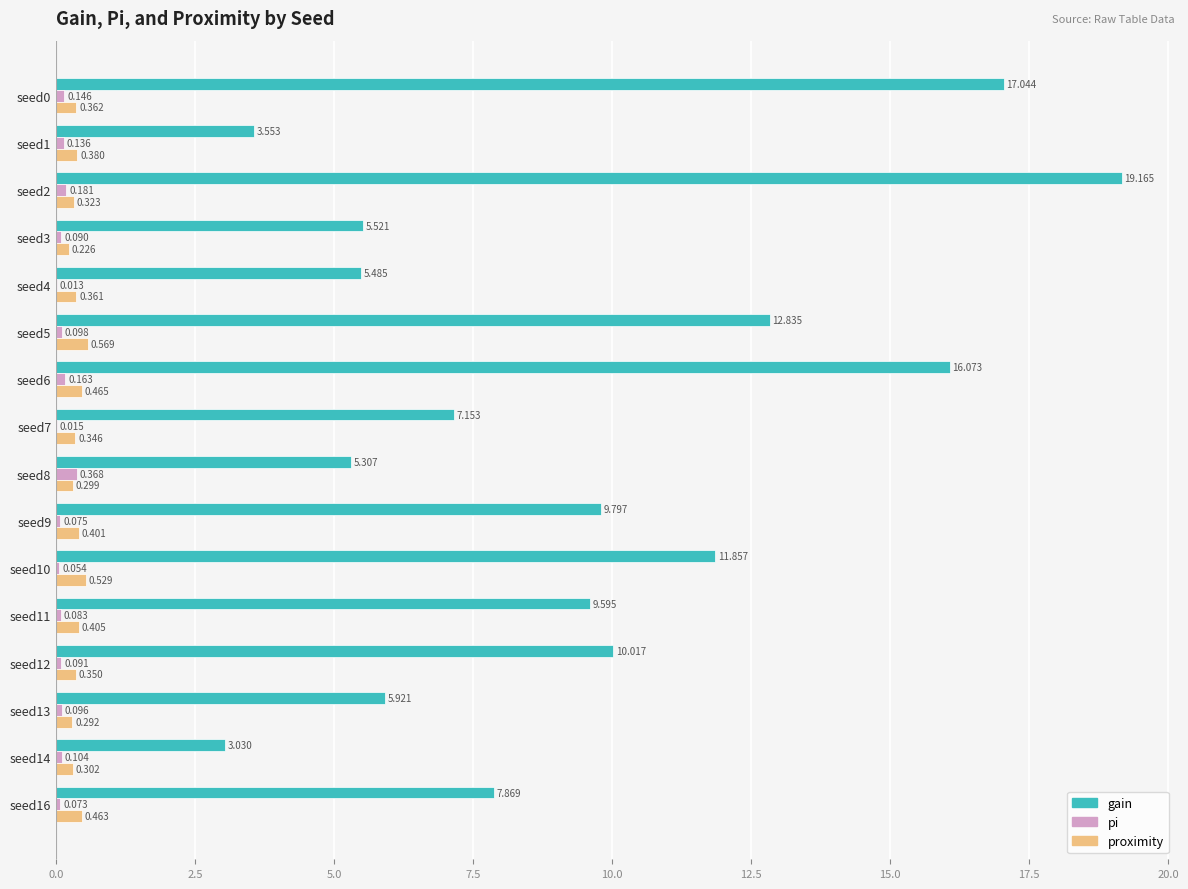

Which series changed the most between seed9 and seed13?

gain